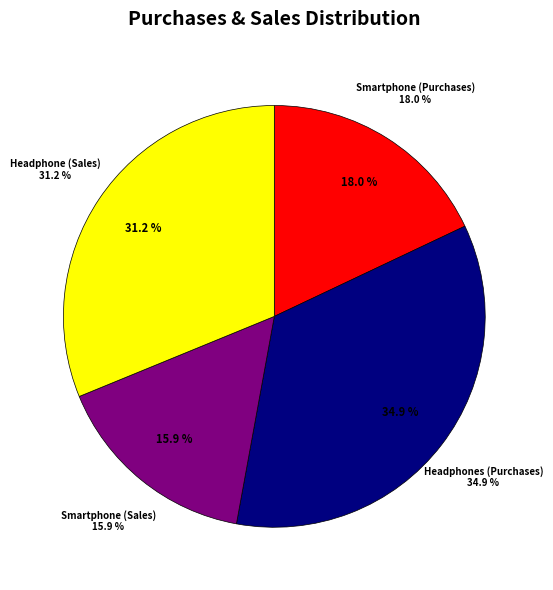

How many slices are in this pie chart?

4